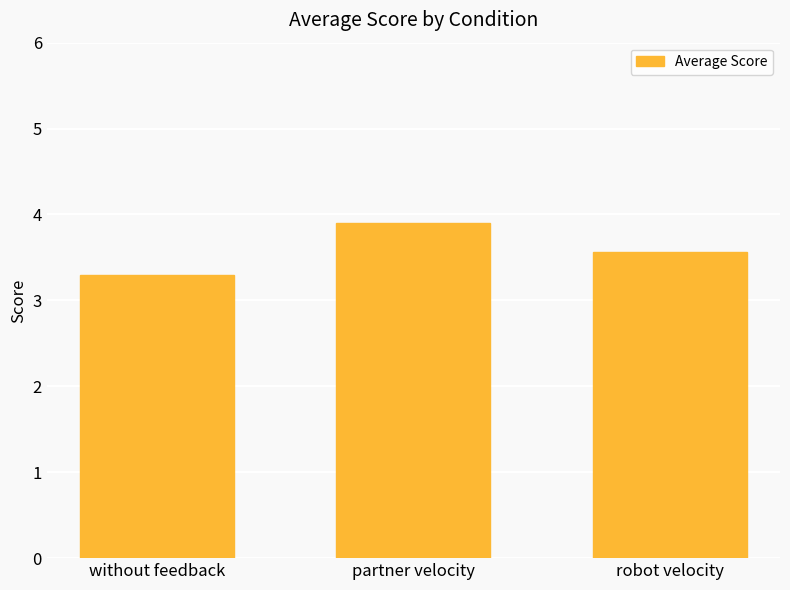

Reading left to right, extract all data points from this chart.

3.3	3.9	3.6